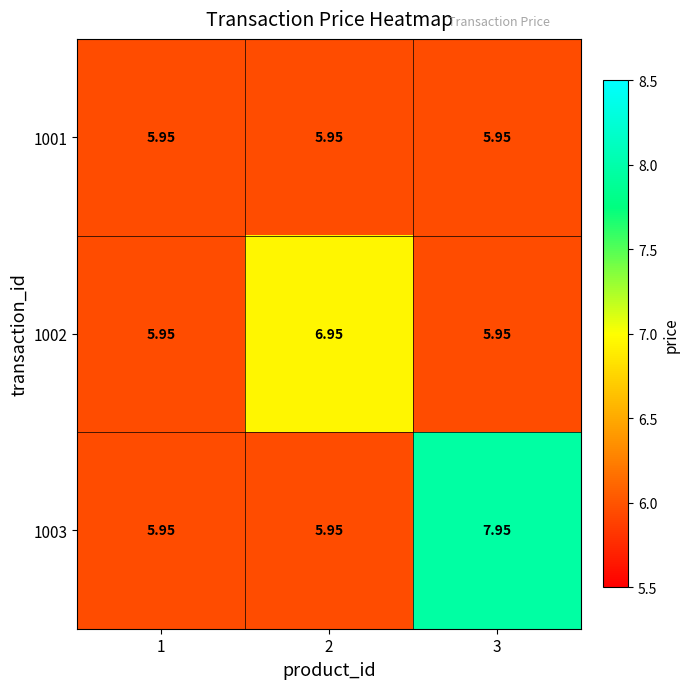

Between 1 and 2, which series saw the biggest shift?

1002